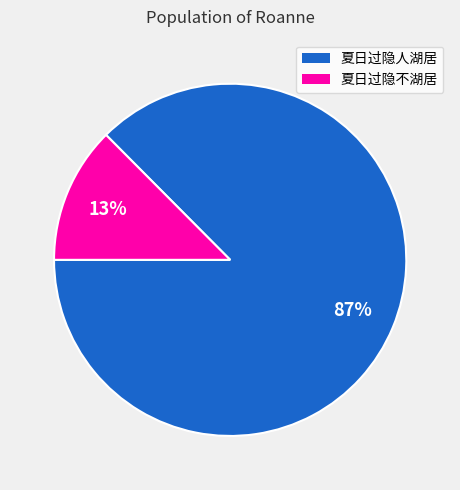

Between 夏日过隐不湖居 and 夏日过隐人湖居, which is larger?

夏日过隐人湖居